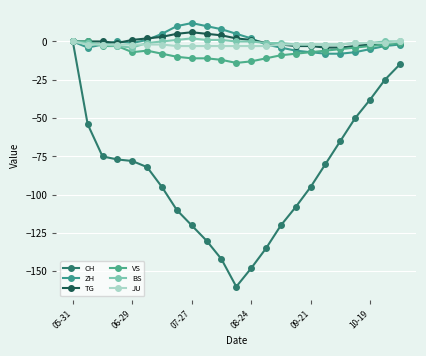

Count the number of data series in this chart.

6